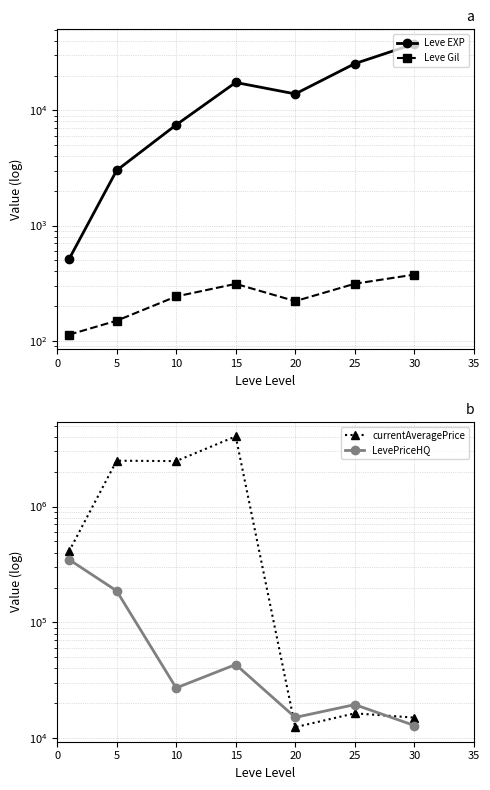

How many lines are shown in the chart?

4